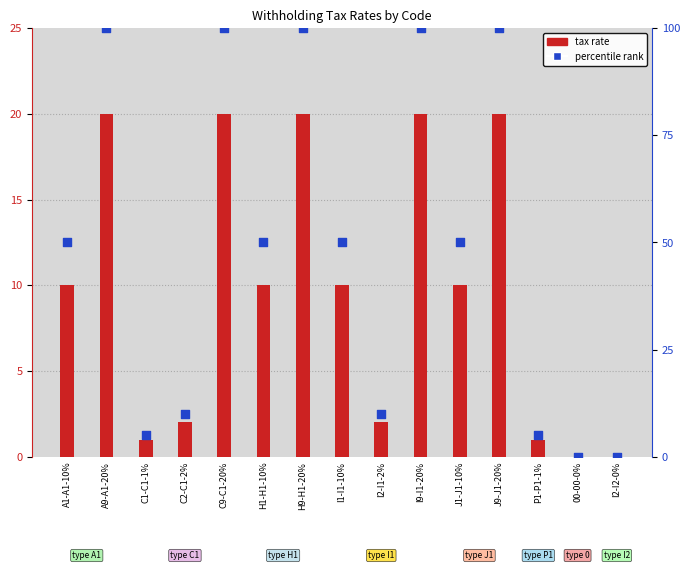

At how many categories does at least one series exceed 41?

9